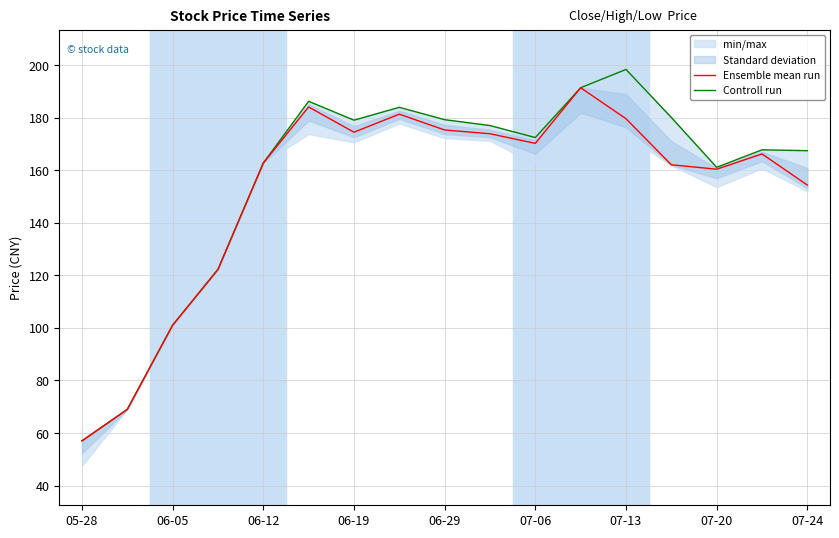

The value of Ensemble mean run at 07-06 is 287.2. True or false?

False